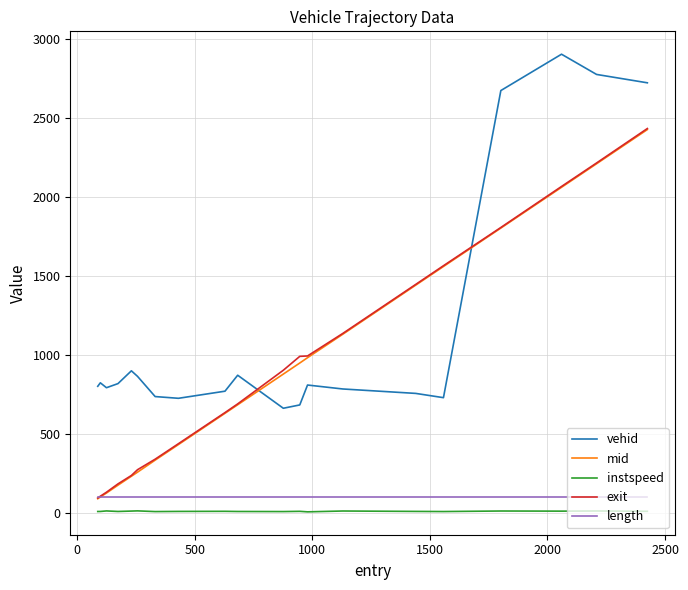

Which series has the largest total across all categories?

vehid